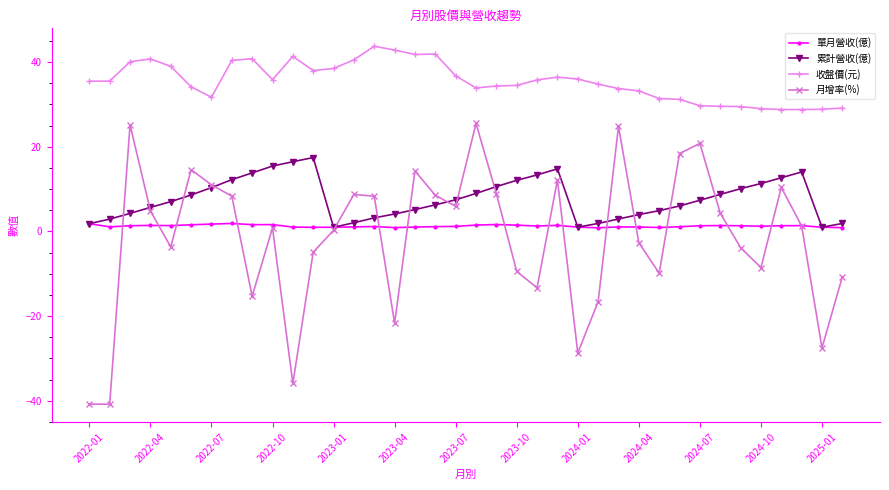

Which series has the largest total across all categories?

收盤價(元)